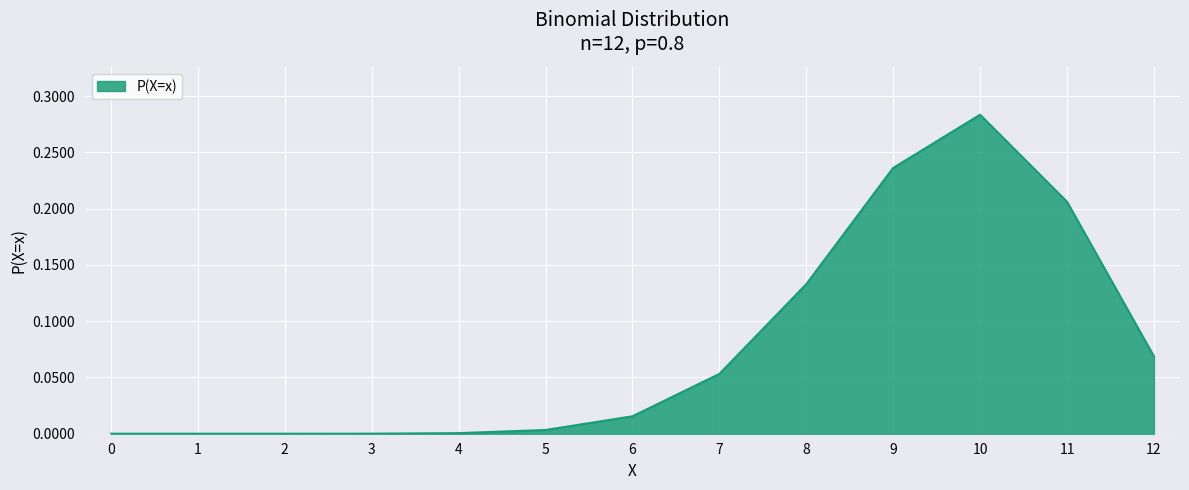

The value at 8 is 0.2. True or false?

False